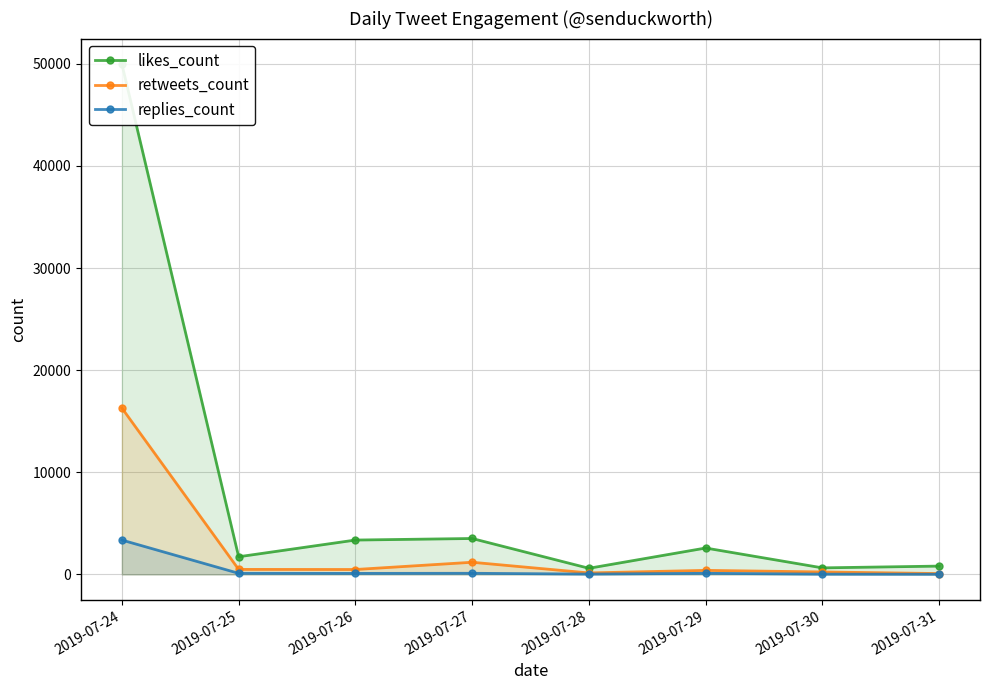

Which series has the largest range (max minus min)?

likes_count